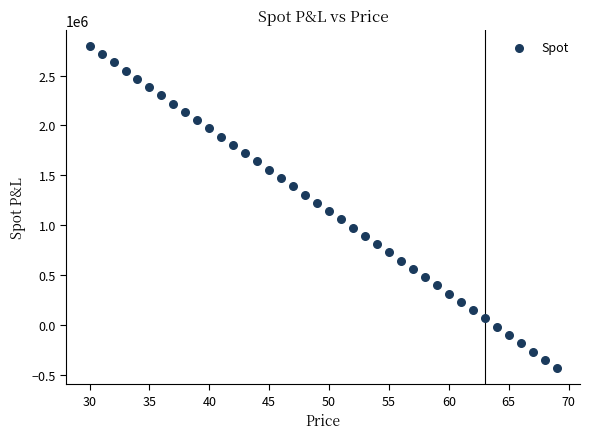

What is the range of X values (max minus min)?

39.0